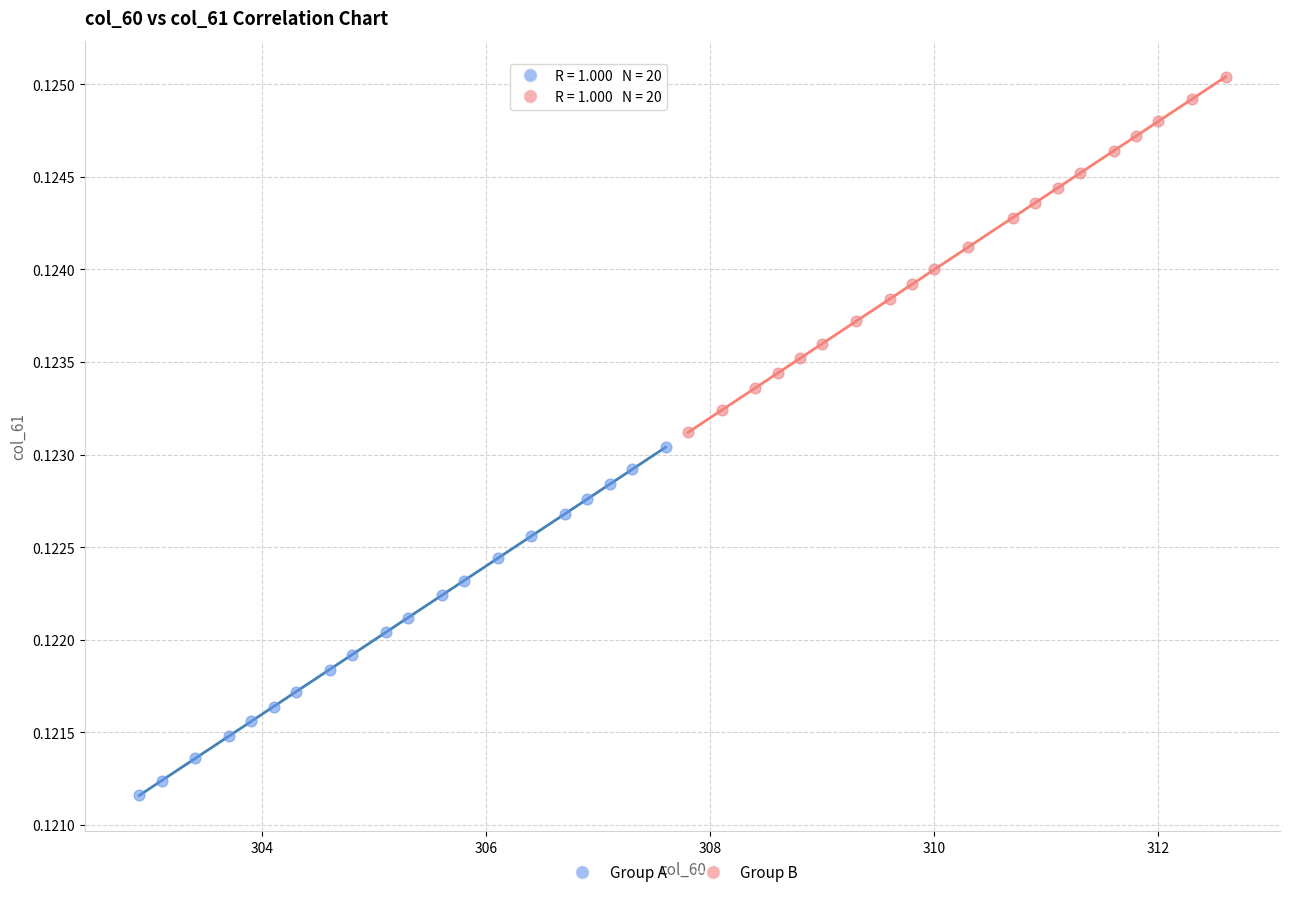

Which series contains the lowest Y value?

Group A